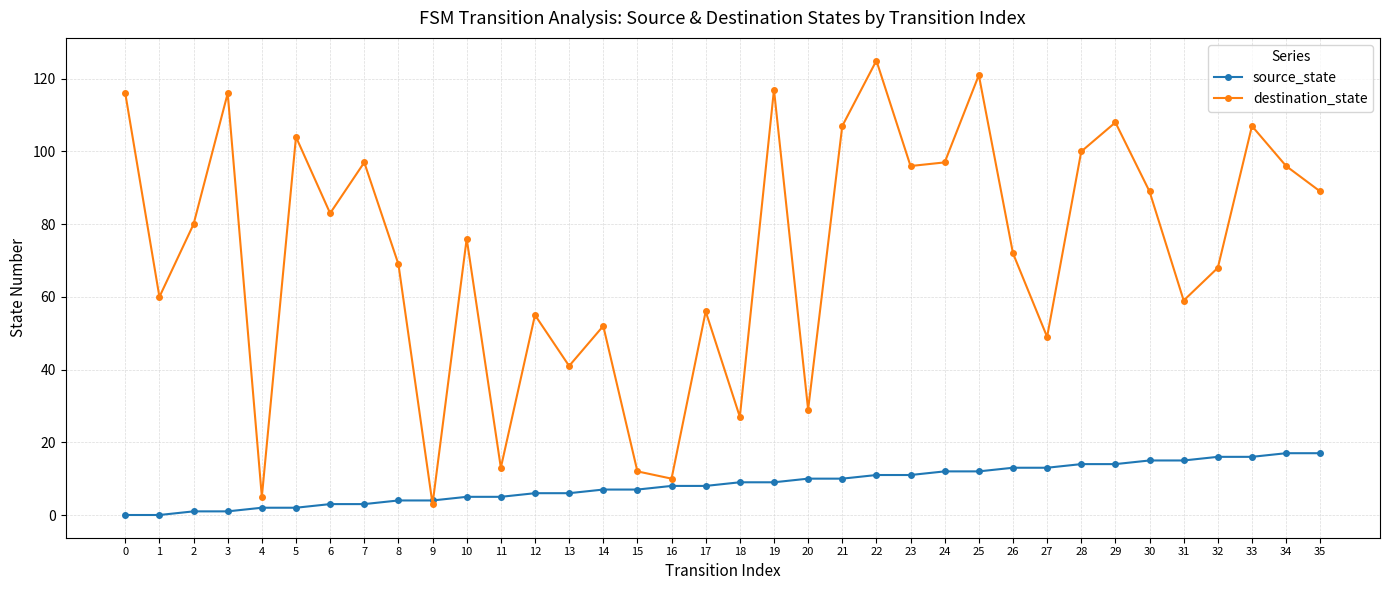

What is the value of the destination_state point at the 11th from the left?

76